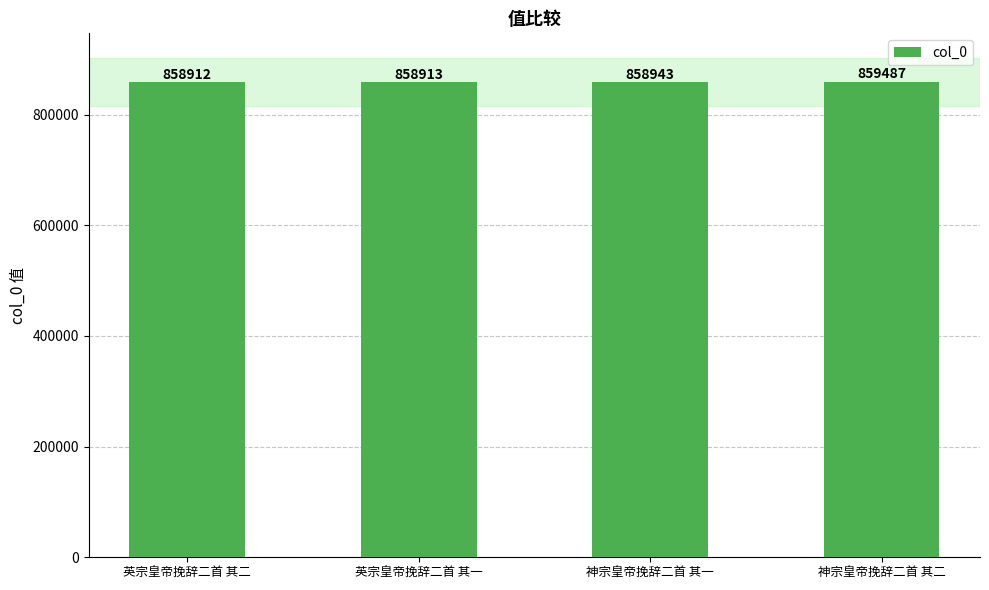

Which has a higher value, 英宗皇帝挽辞二首 其二 or 神宗皇帝挽辞二首 其二?

神宗皇帝挽辞二首 其二